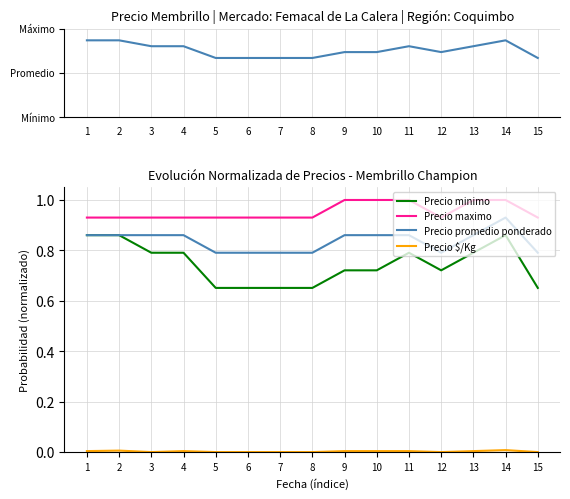

Reading right to left, list all the values displayed in this chart.

Precio minimo: 15=0.7	14=0.9	13=0.8	12=0.7	11=0.8	10=0.7	9=0.7	8=0.7	7=0.7	6=0.7	5=0.7	4=0.8	3=0.8	2=0.9	1=0.9
Precio maximo: 15=0.9	14=1.0	13=1.0	12=0.9	11=1.0	10=1.0	9=1.0	8=0.9	7=0.9	6=0.9	5=0.9	4=0.9	3=0.9	2=0.9	1=0.9
Precio promedio ponderado: 15=0.8	14=0.9	13=0.9	12=0.8	11=0.9	10=0.9	9=0.9	8=0.8	7=0.8	6=0.8	5=0.8	4=0.9	3=0.9	2=0.9	1=0.9
Precio $/Kg: 15=0.0	14=0.0	13=0.0	12=0.0	11=0.0	10=0.0	9=0.0	8=0.0	7=0.0	6=0.0	5=0.0	4=0.0	3=0.0	2=0.0	1=0.0